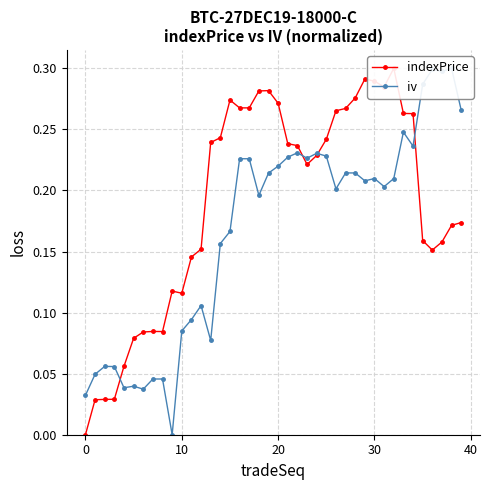

Does the chart have visible grid lines?

Yes